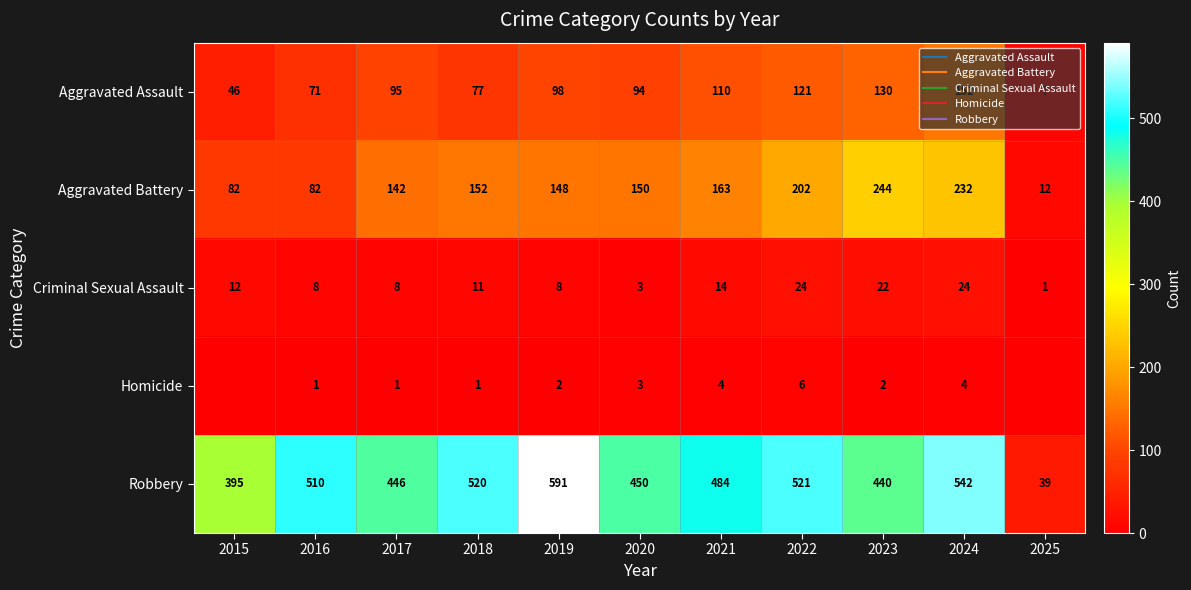

Count the number of data series in this chart.

5